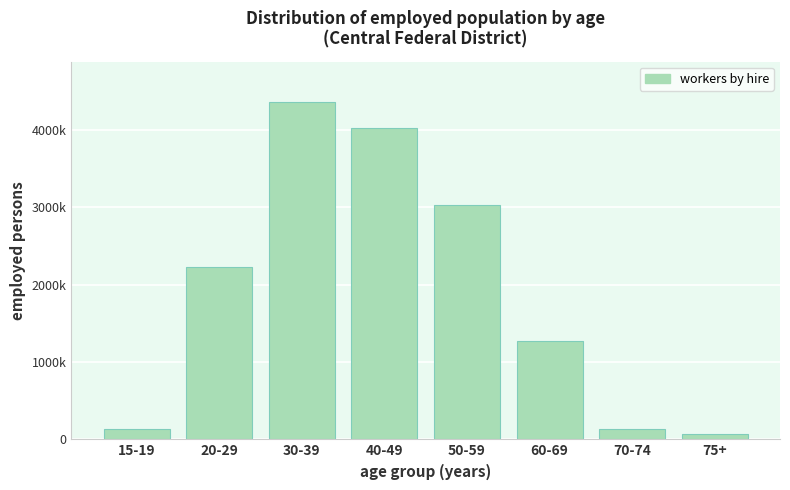

Does the chart contain any negative values?

No